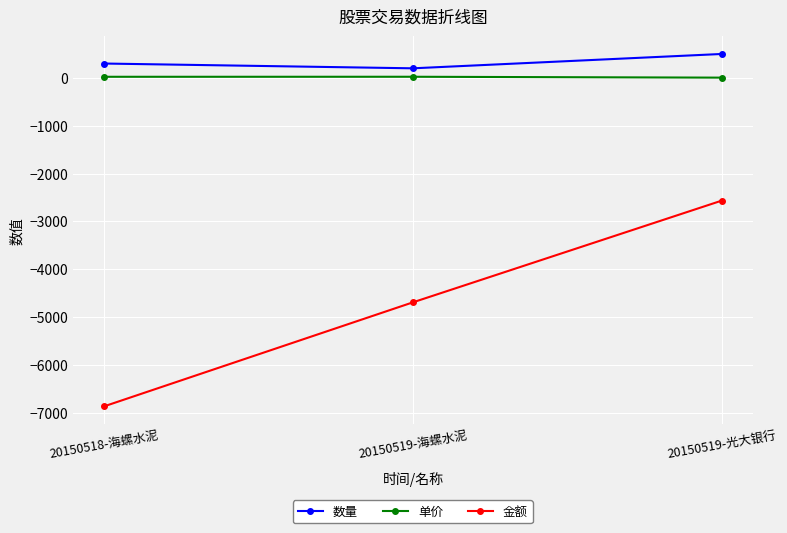

What is the difference between the maximum and minimum values in the 金额 series?

4302.0